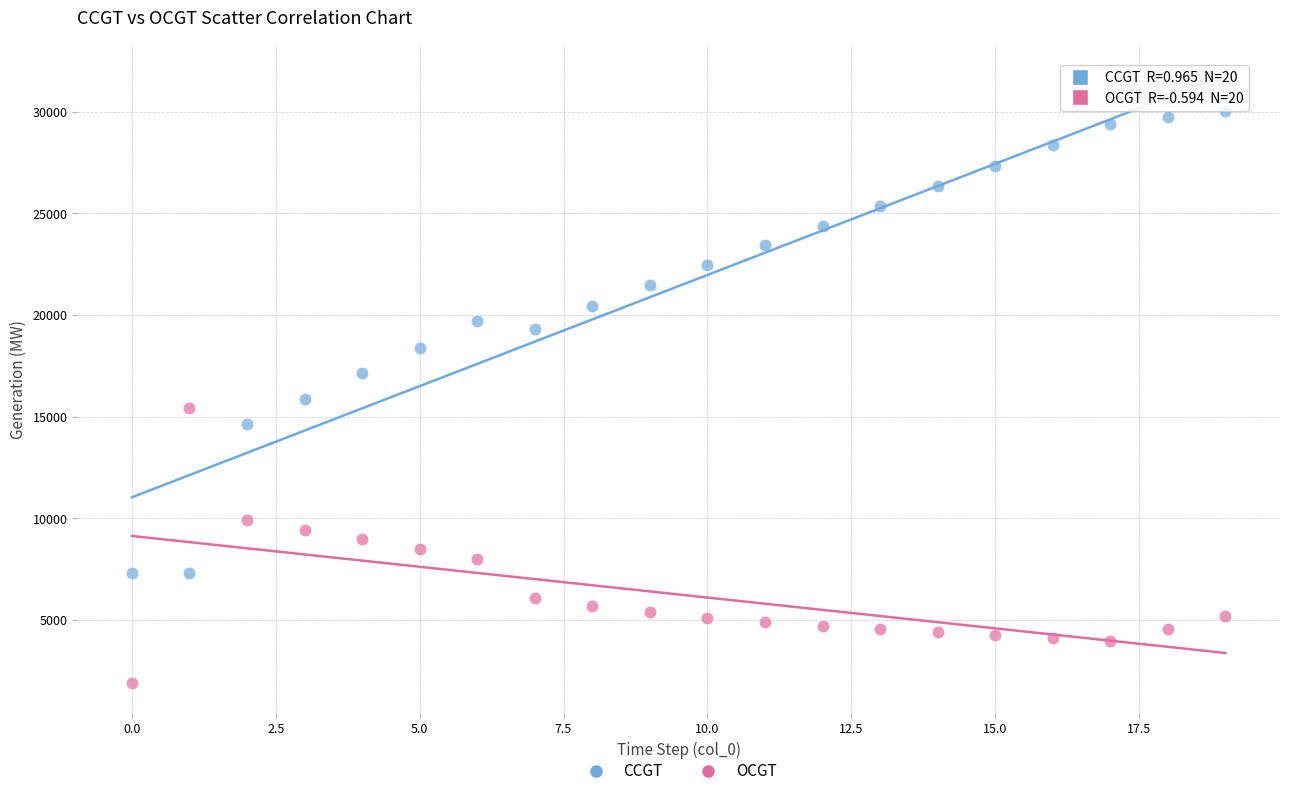

Which series reaches the minimum Y coordinate?

OCGT